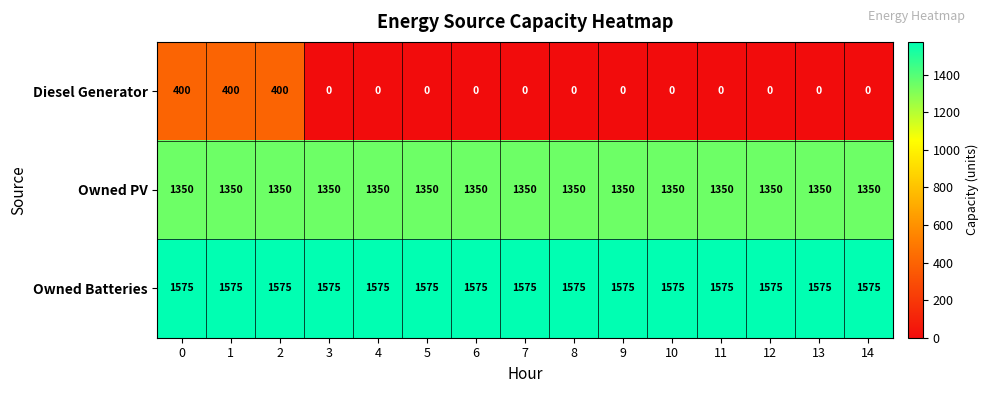

How many series are shown in this chart?

3